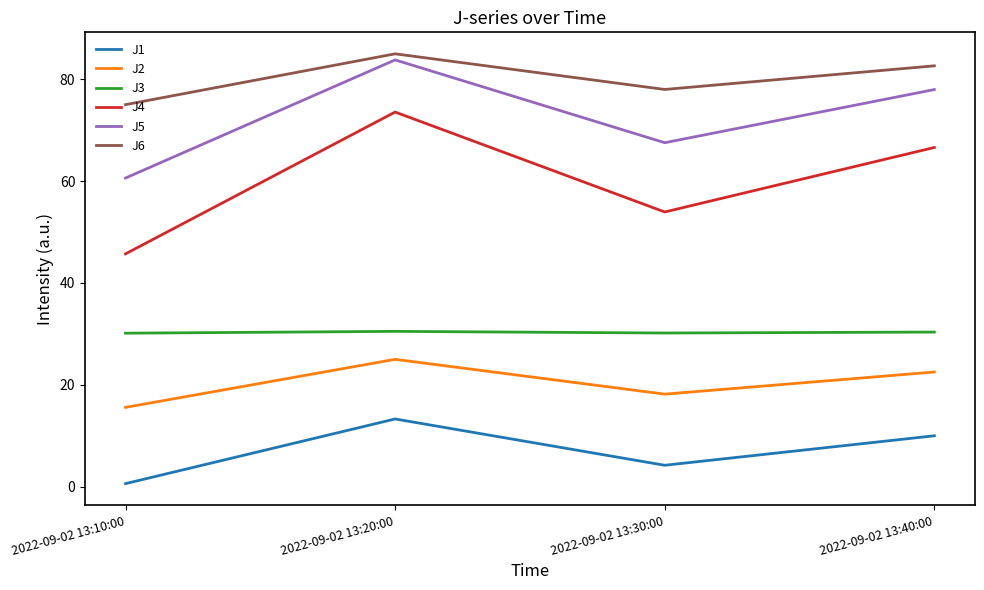

Rank the series by their maximum value, from highest to lowest.

J6, J5, J4, J3, J2, J1